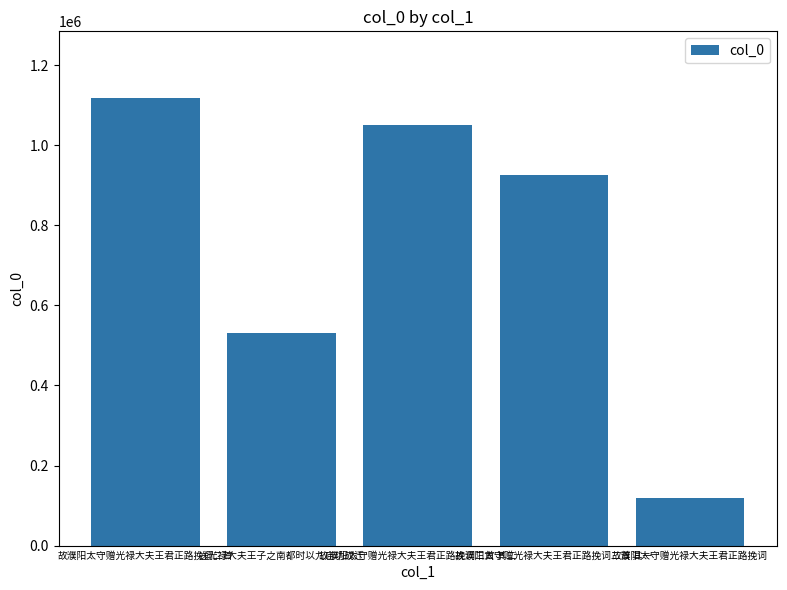

What is the label of the 5th bar from the right?

故濮阳太守赠光禄大夫王君正路挽词二首